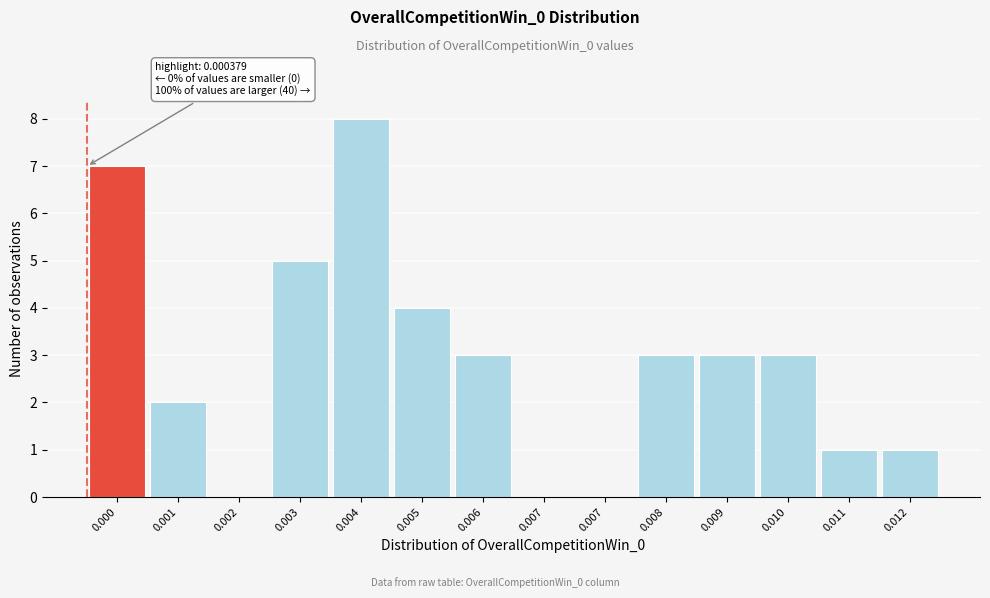

Are the bars horizontal?

No